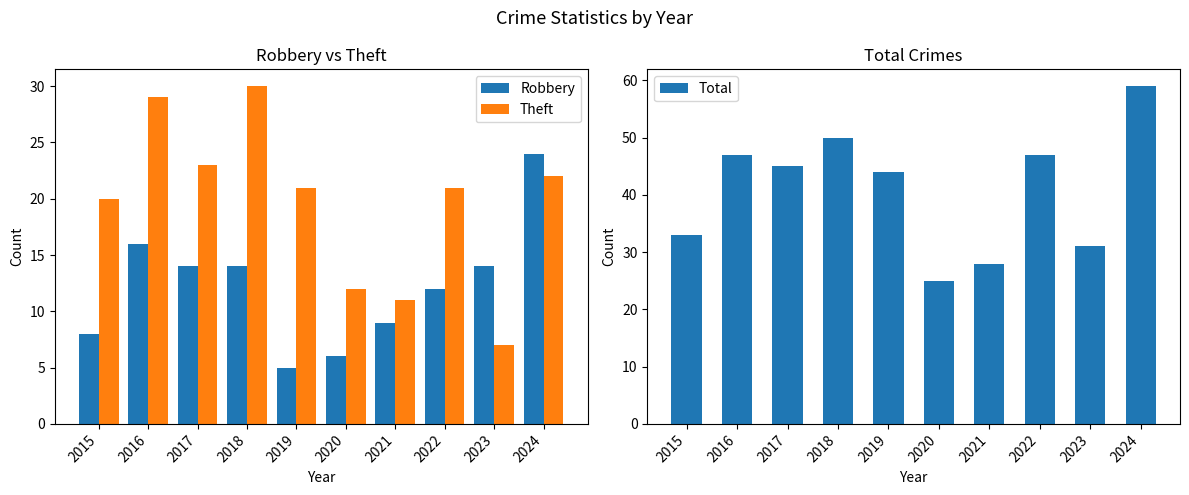

What is the difference between the Theft values at 2016 and 2019?

8